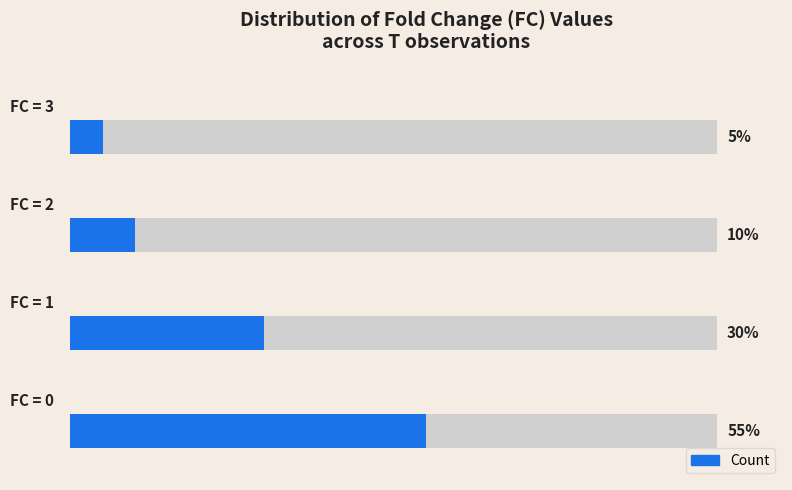

Are the bars grouped side by side (vs. stacked)?

No